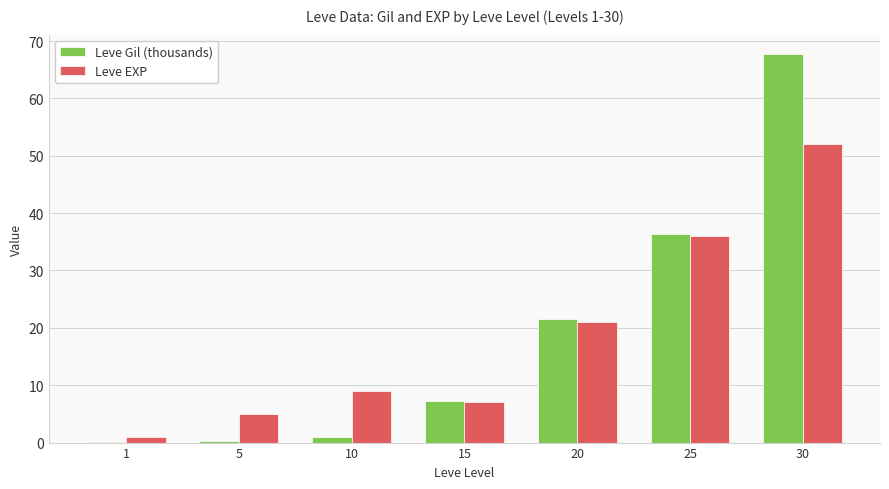

At which label does Leve EXP reach its peak?

30